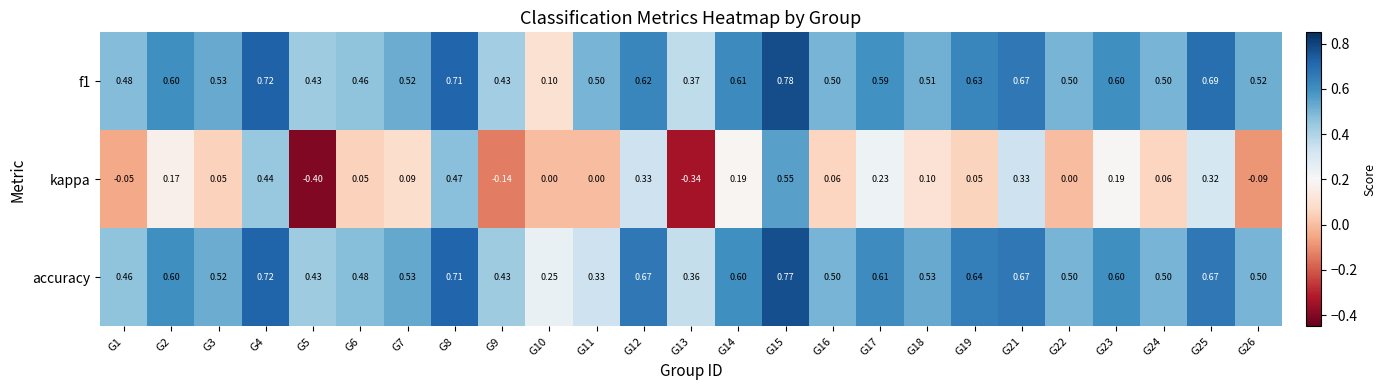

At G18, list the series in order from smallest to largest.

kappa, f1, accuracy